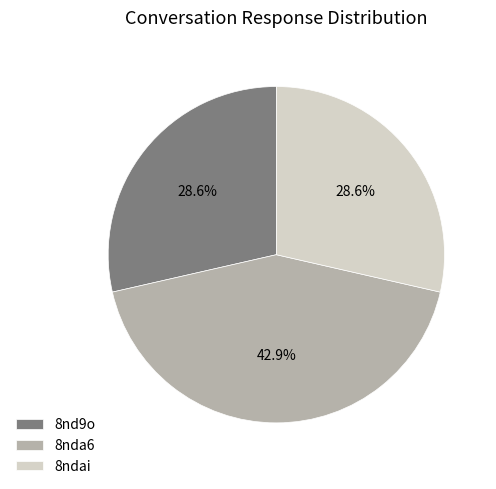

How much of the chart is everything except 8nda6?

57.1%